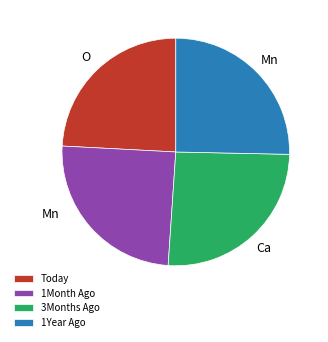

The Today slice represents 24% of the pie. True or false?

True